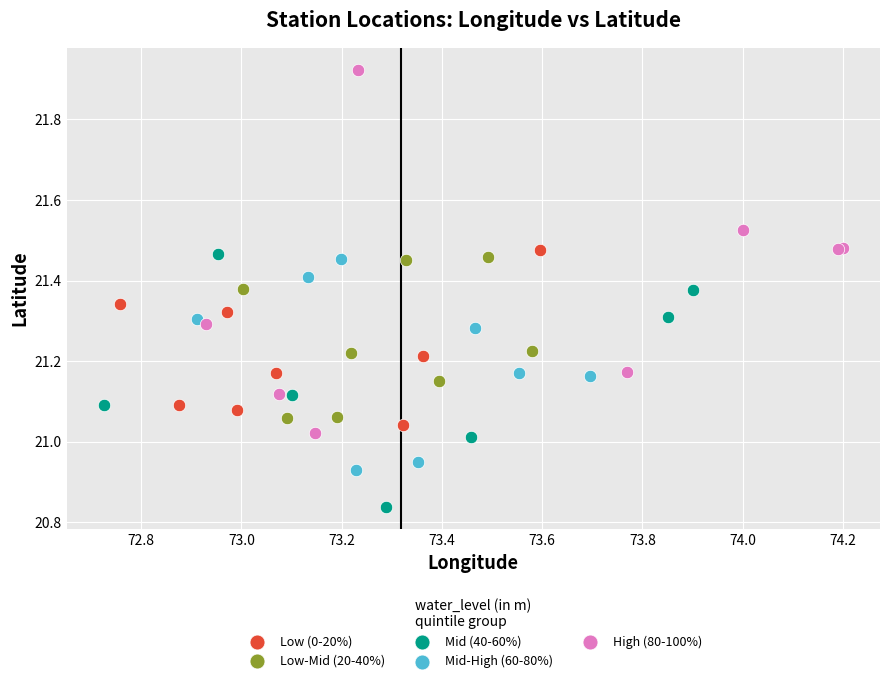

Which series reaches the maximum Y coordinate?

High (80-100%)